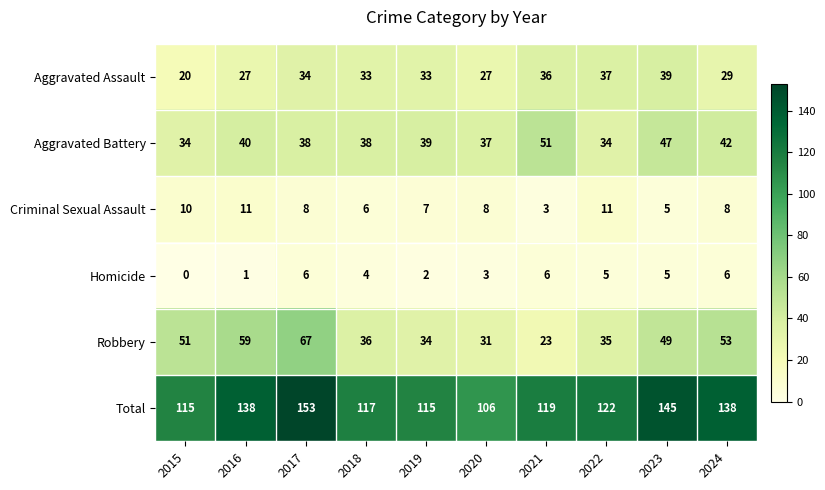

What is the average value of the Aggravated Battery series?

40